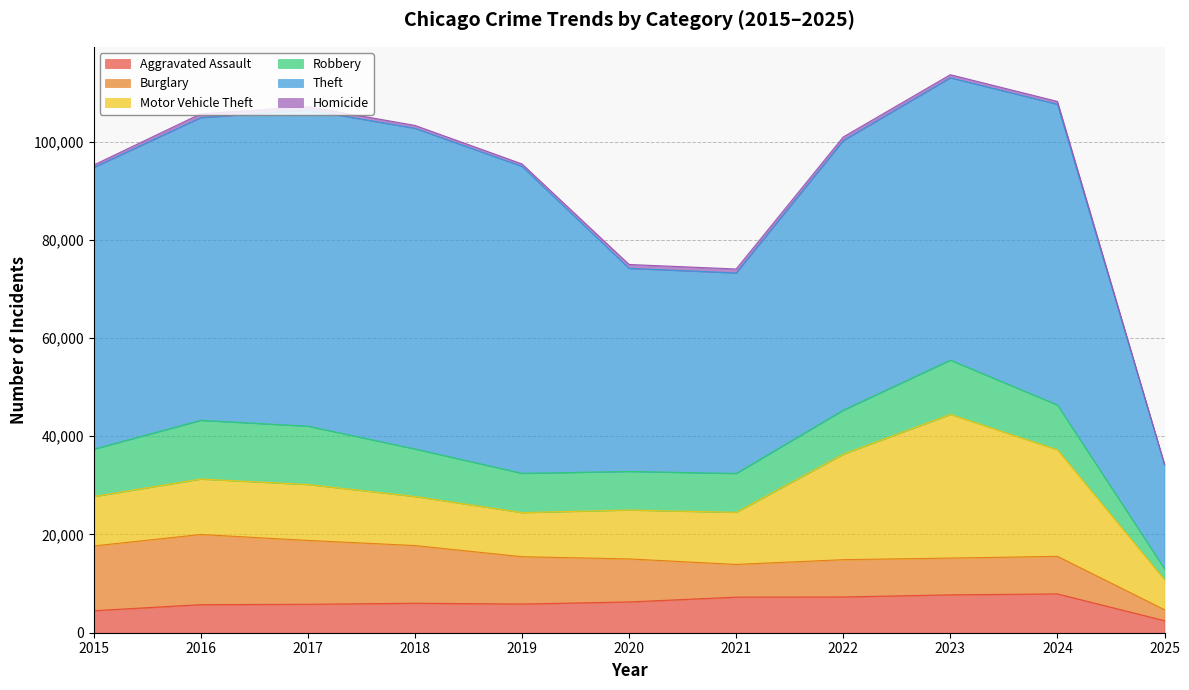

What is the spread (max minus min) of values at 2024?

60632